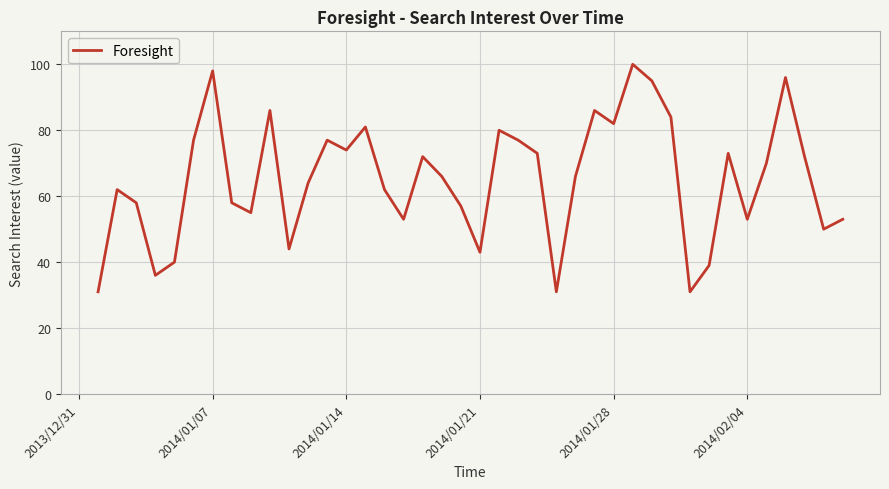

How many categories are shown in the chart?

40